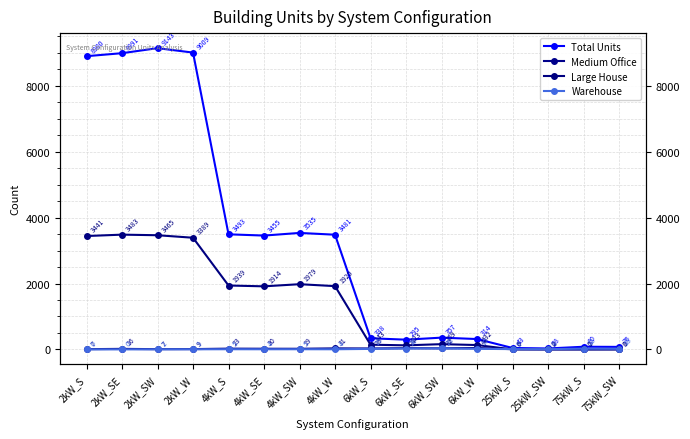

What is the value of the Medium Office point at the 15th from the left?

2